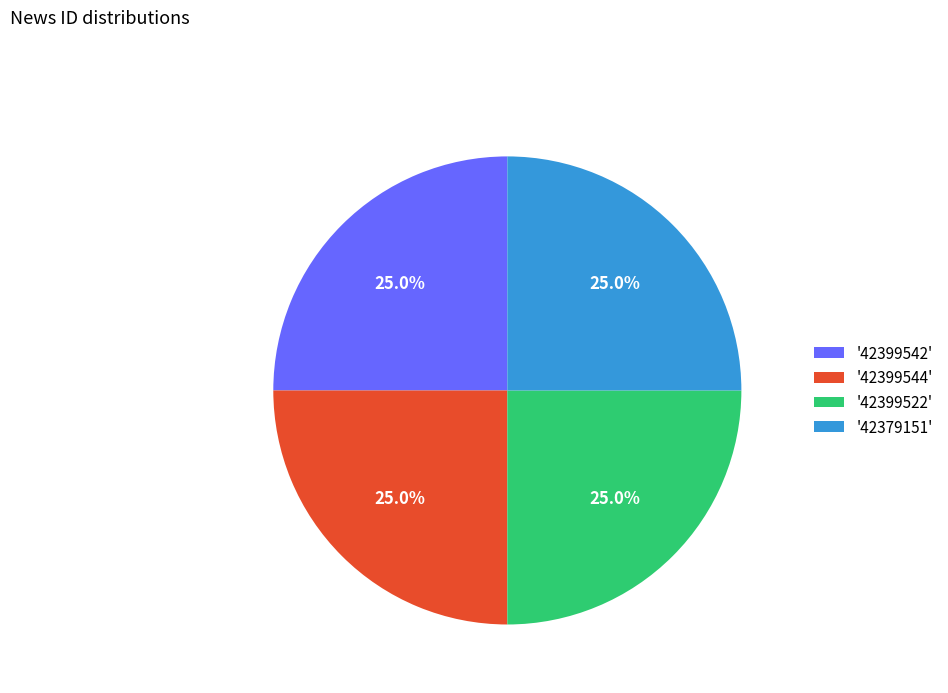

Approximately how many times larger is the value at '42399522' compared to '42399544'?

1.0